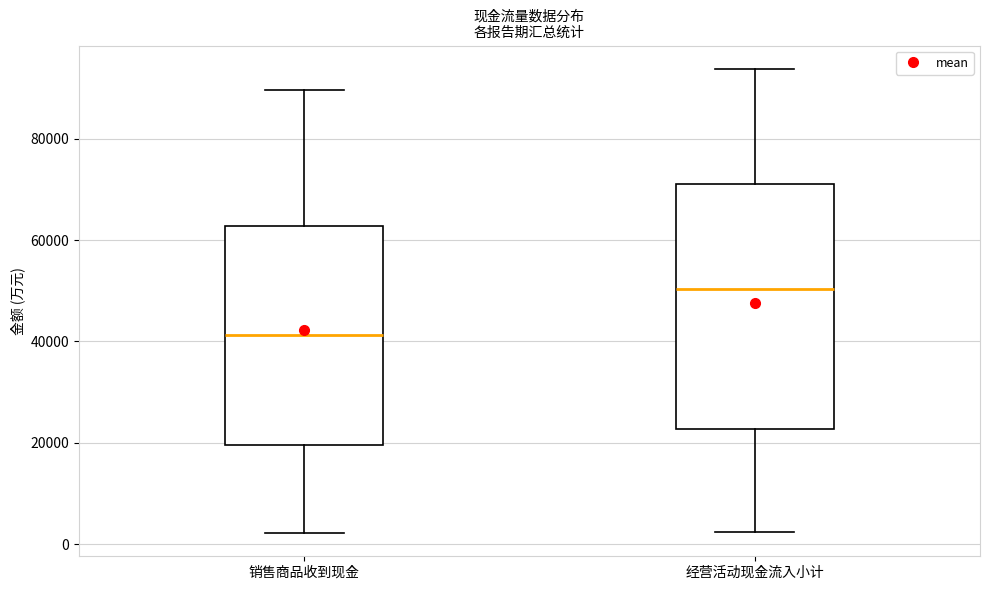

Which box is the tallest, from its lower edge to its upper edge?

经营活动现金流入小计